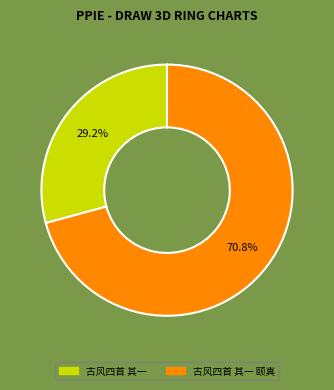

Rank the categories by value from lowest to highest.

古风四首 其一, 古风四首 其一 颐真